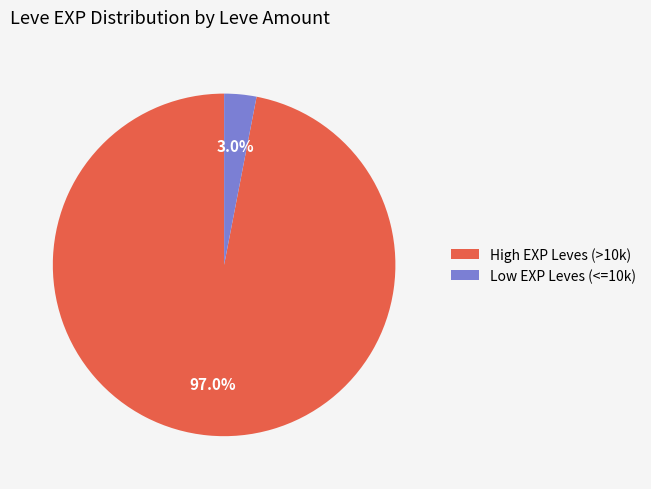

Which has a higher value, Low EXP Leves (<=10k) or High EXP Leves (>10k)?

High EXP Leves (>10k)